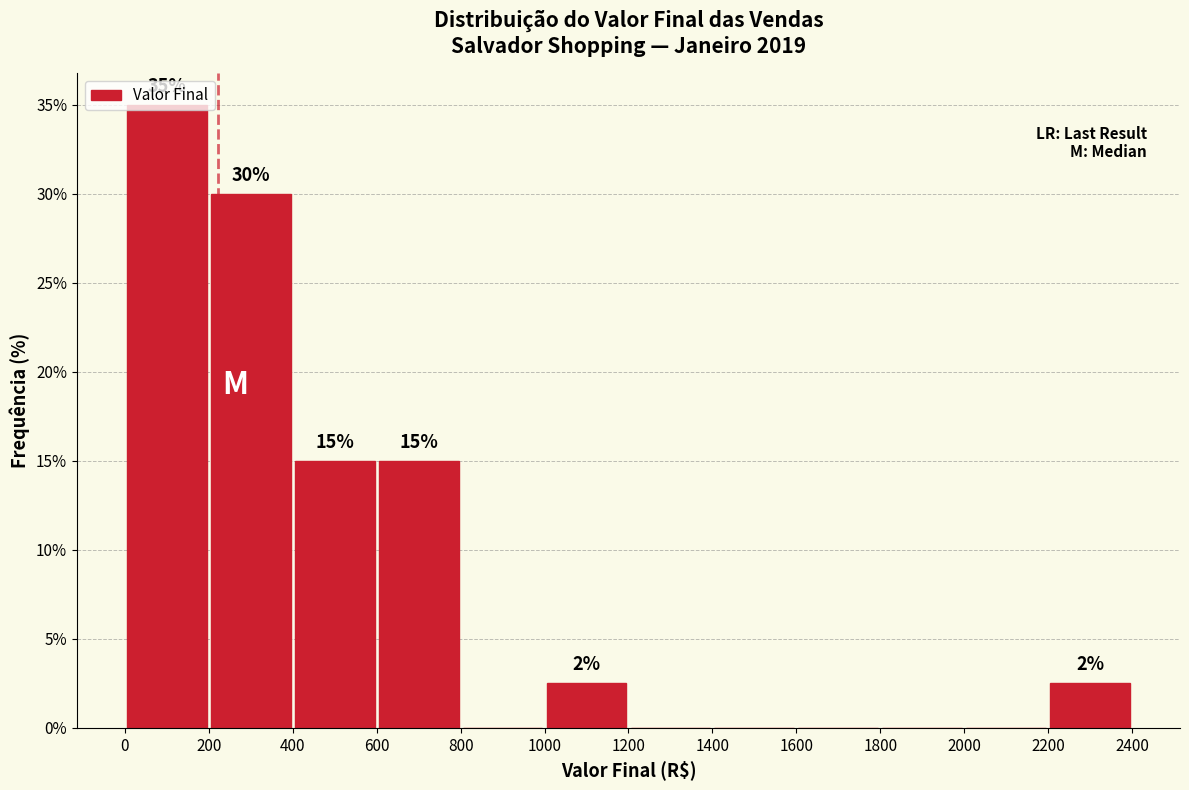

Over which range of the x-axis is the bar tallest?

0 to 200